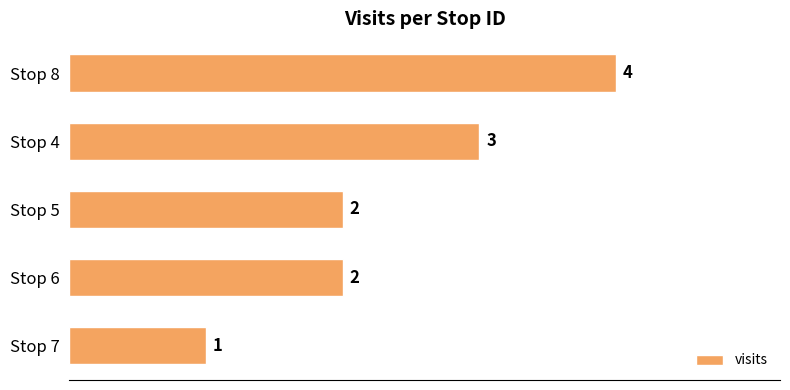

What is the label of the 2nd bar from the bottom?

Stop 6